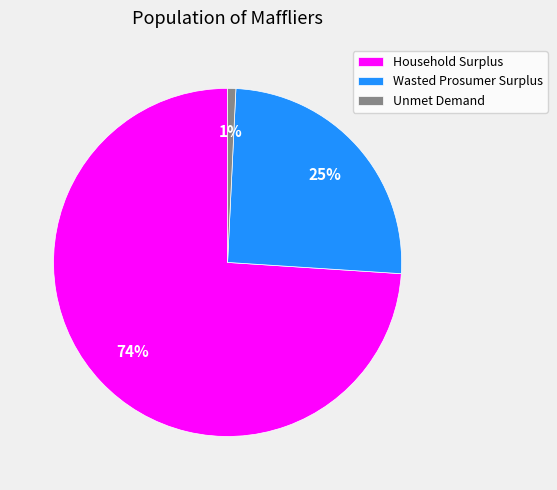

How many slices are in this pie chart?

3